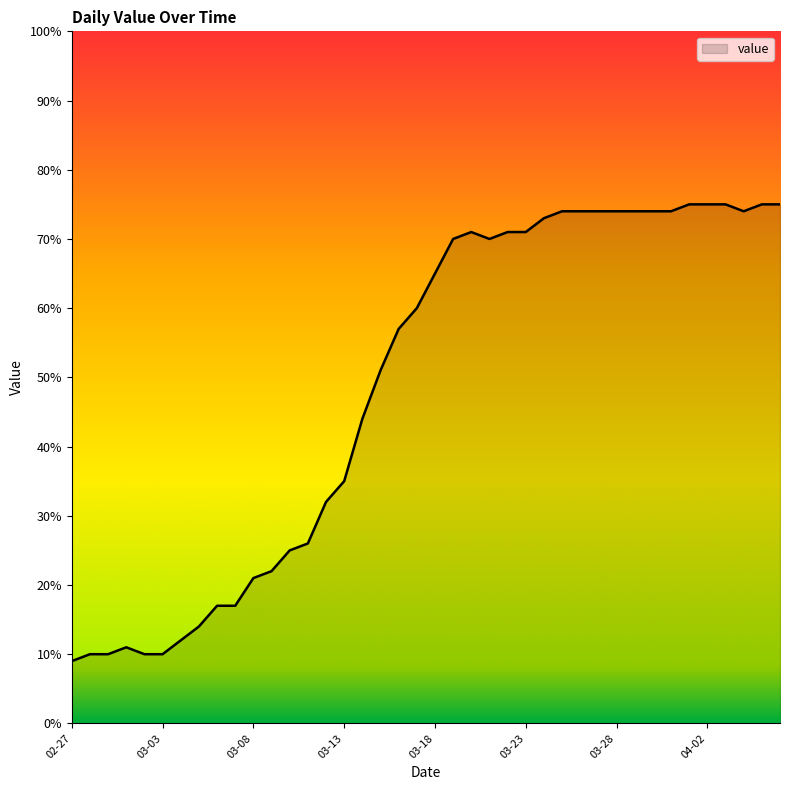

What is the minimum value shown in the chart?

9